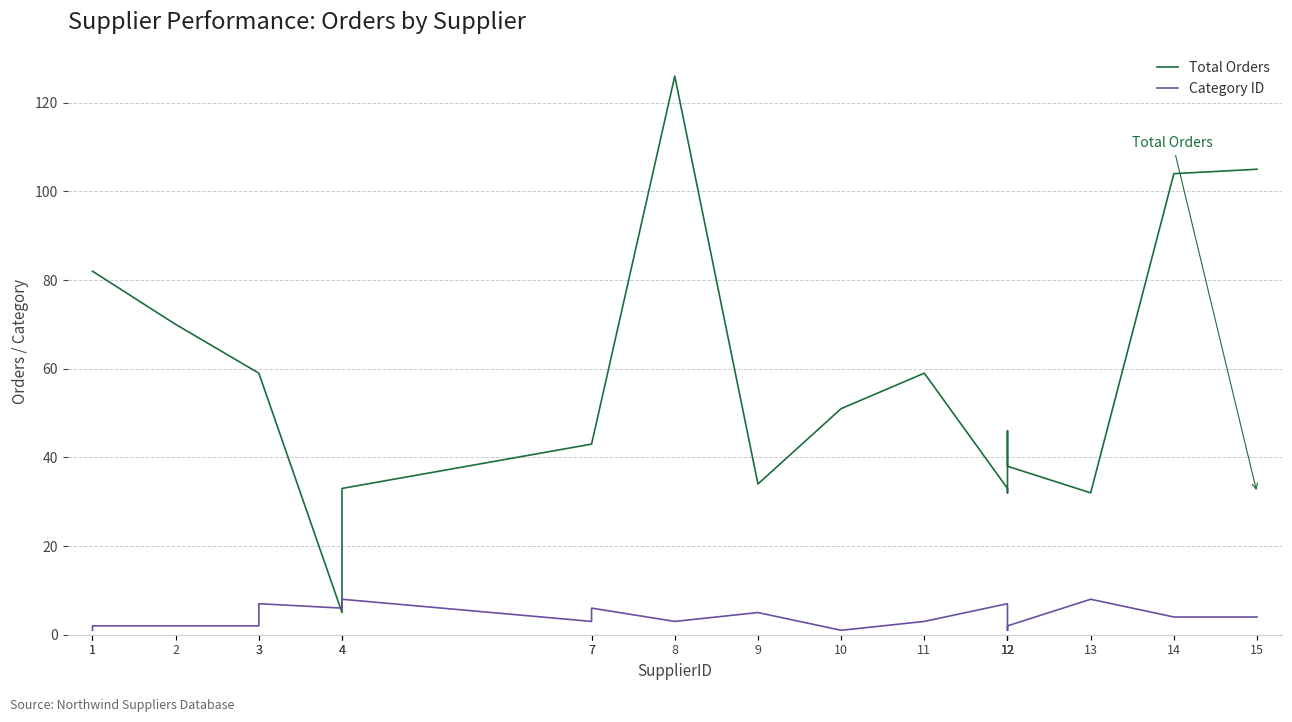

At which category does Category ID reach its first local valley?

4